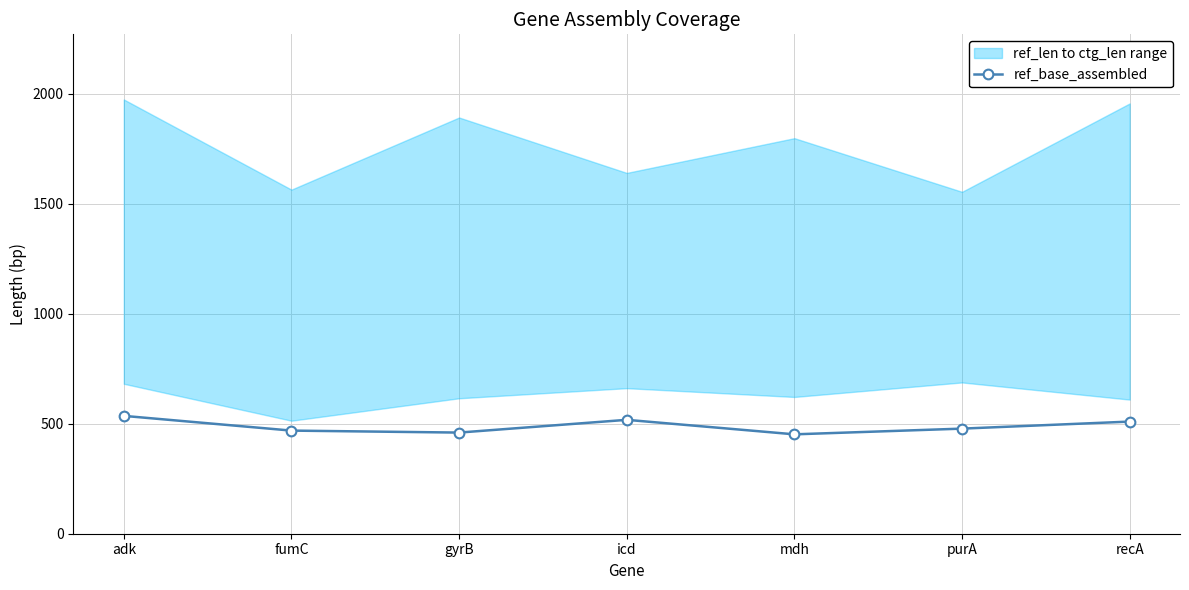

What is the label of the 4th point from the right?

icd